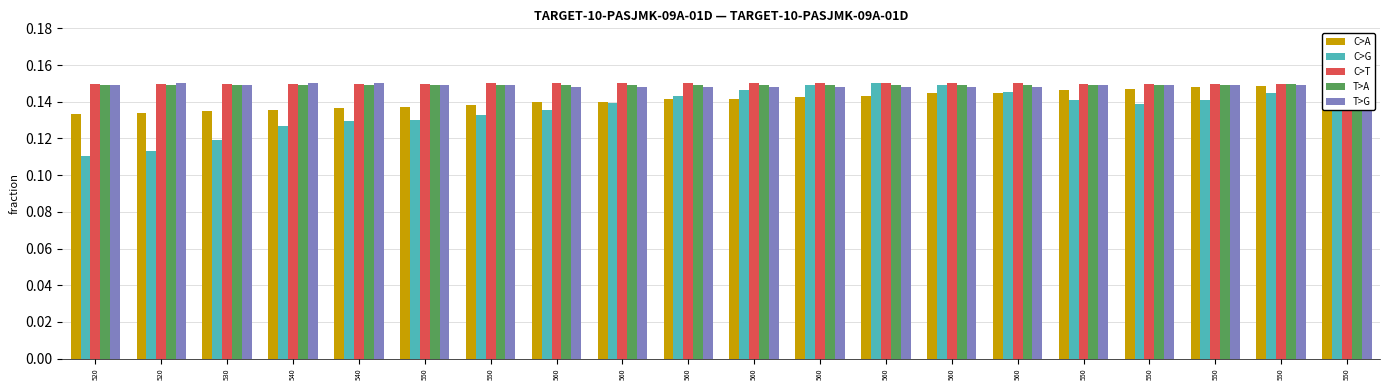

At which category does the chart reach its minimum across all series?

520